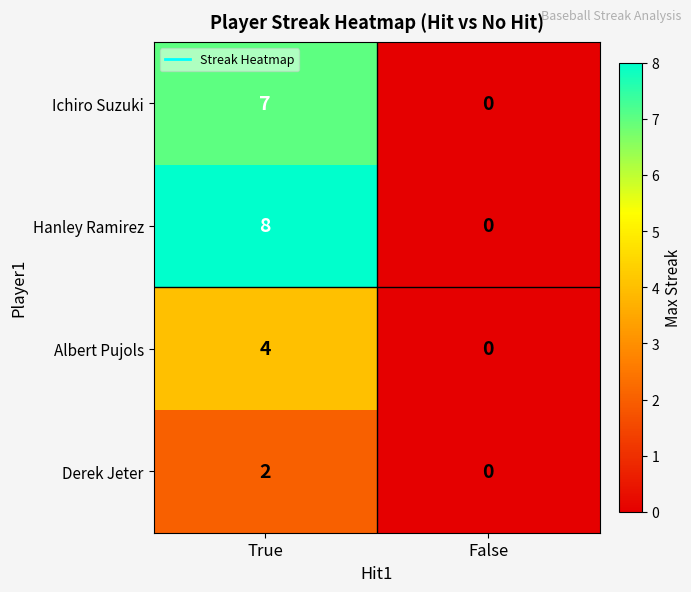

Is the value of Derek Jeter at True greater than the value of Hanley Ramirez at True?

No